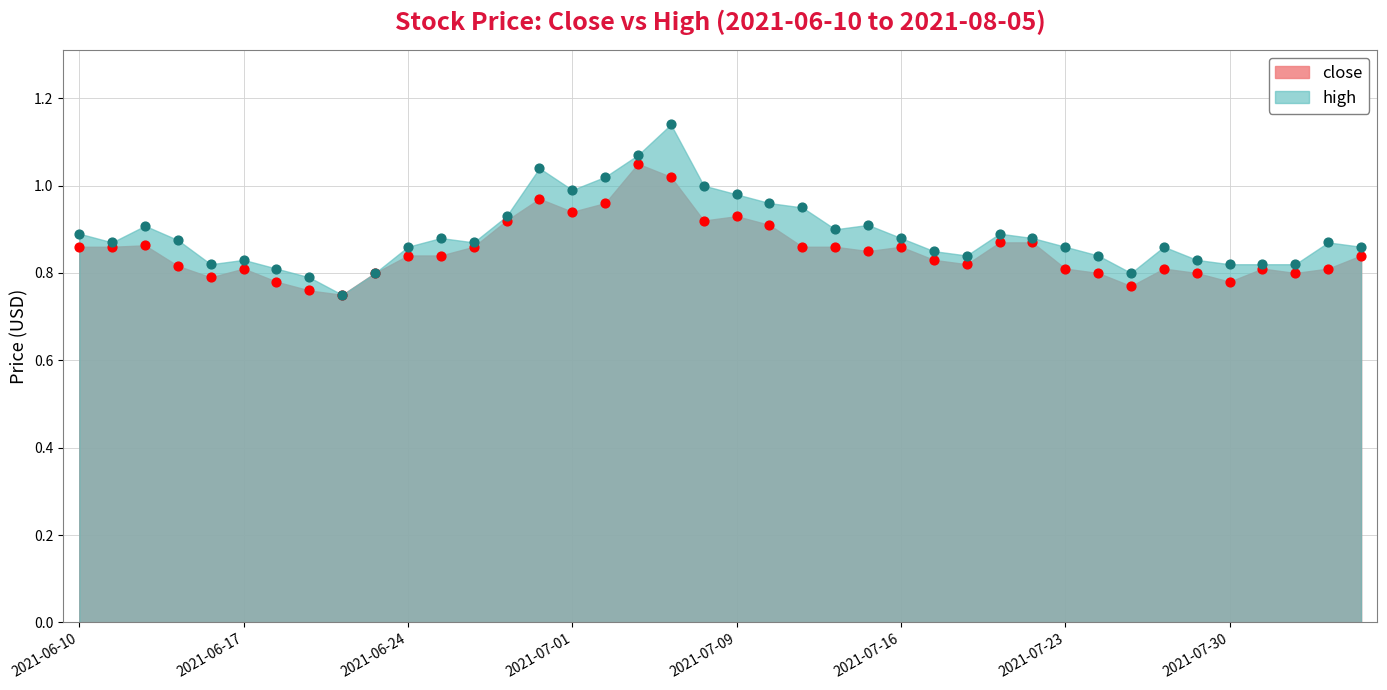

At how many categories does at least one series exceed 0?

40